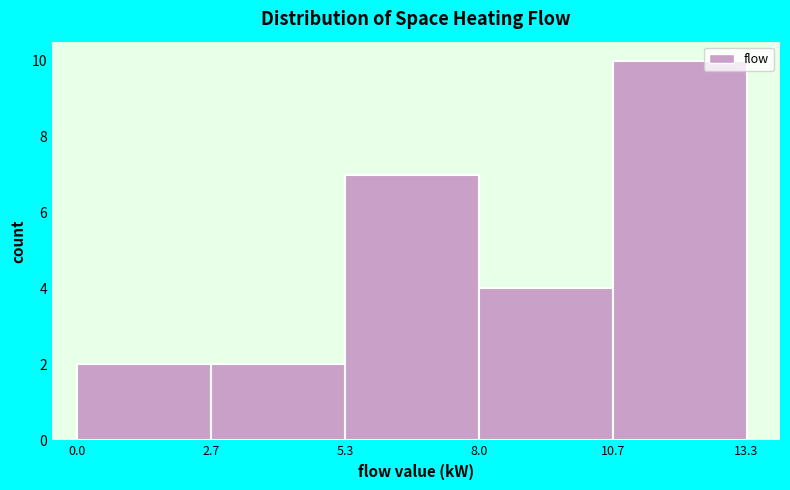

How tall is the bar that spans 10.7 to 13.3 on the x-axis? The values are not printed on the chart, so give them approximately, as read against the axis.

10